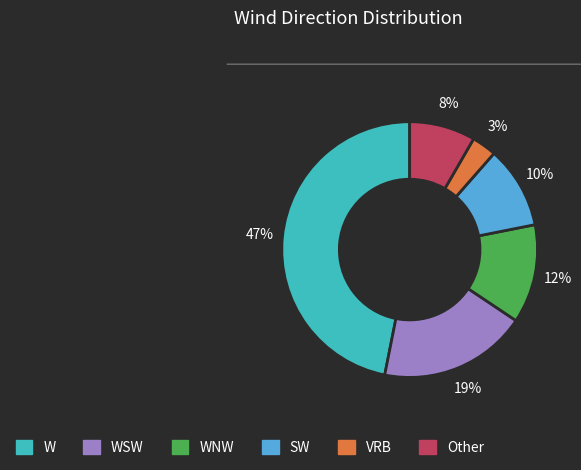

Does any single category account for the majority?

No